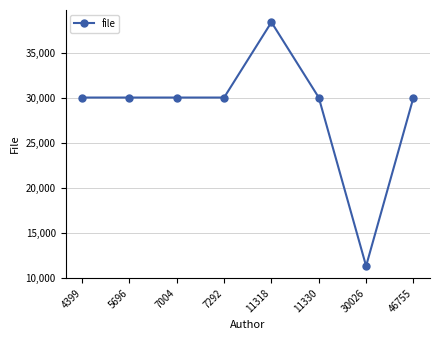

What is the smallest value displayed?

11324.0